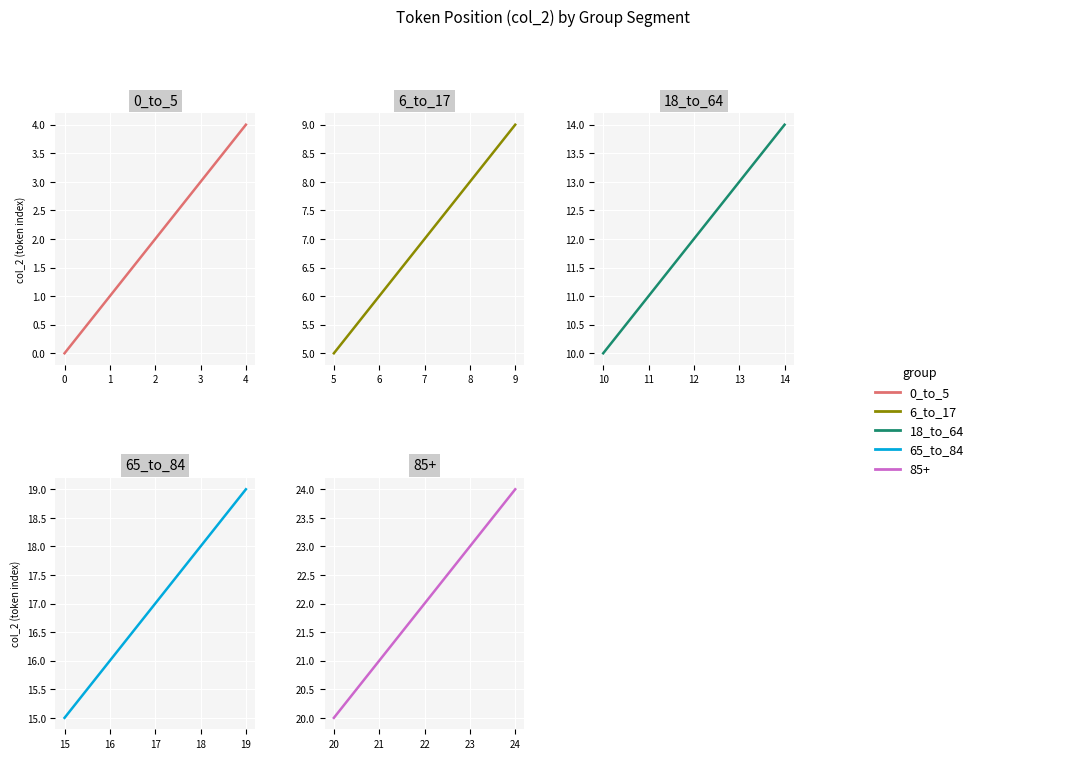

Which series has the largest range (max minus min)?

0_to_5